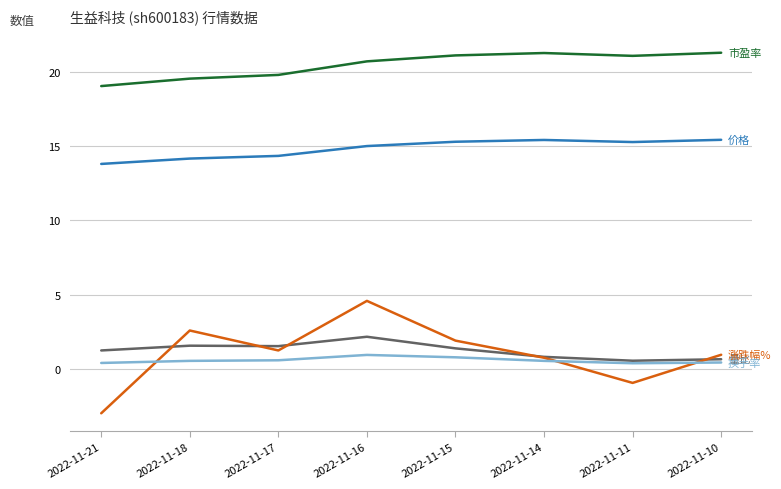

Which category has the lowest value across all series?

2022-11-21